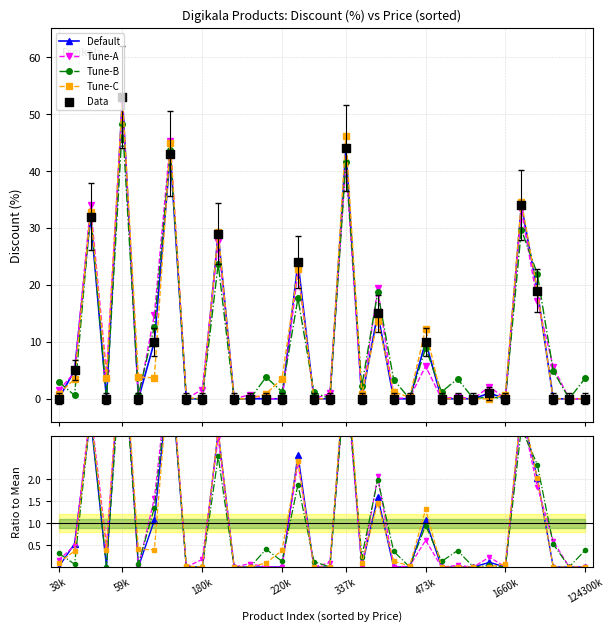

Which series reaches the maximum Y coordinate?

Data